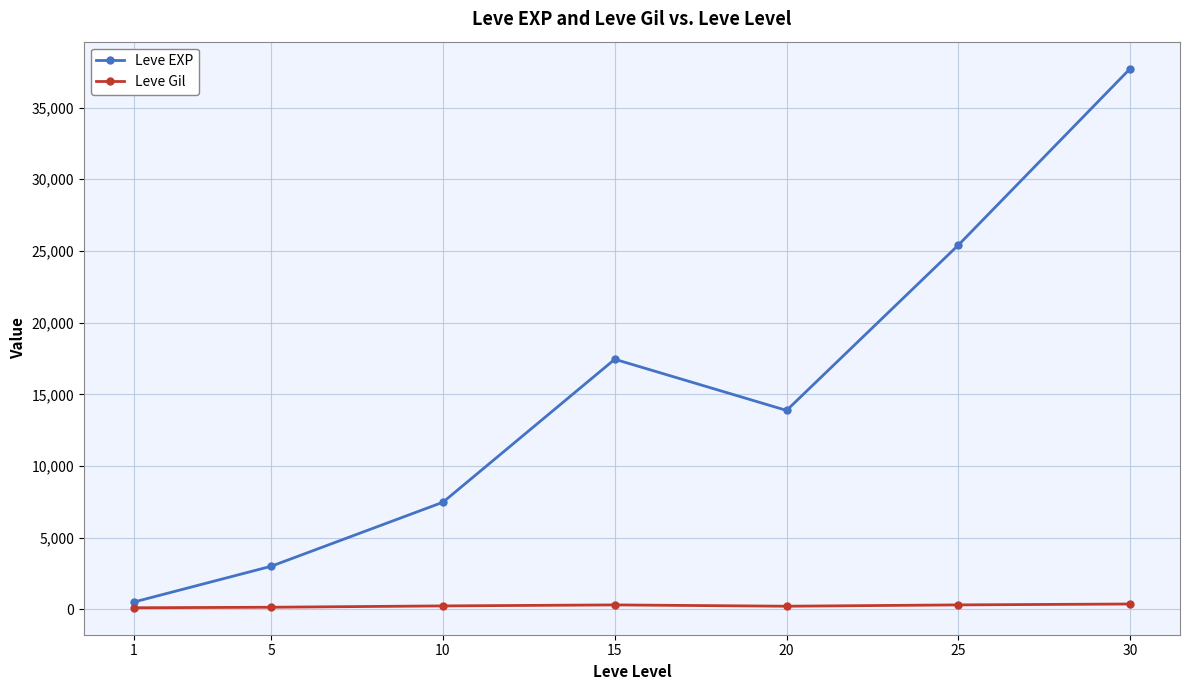

What is the value of the Leve EXP point at the 2nd from the left?

3008.3